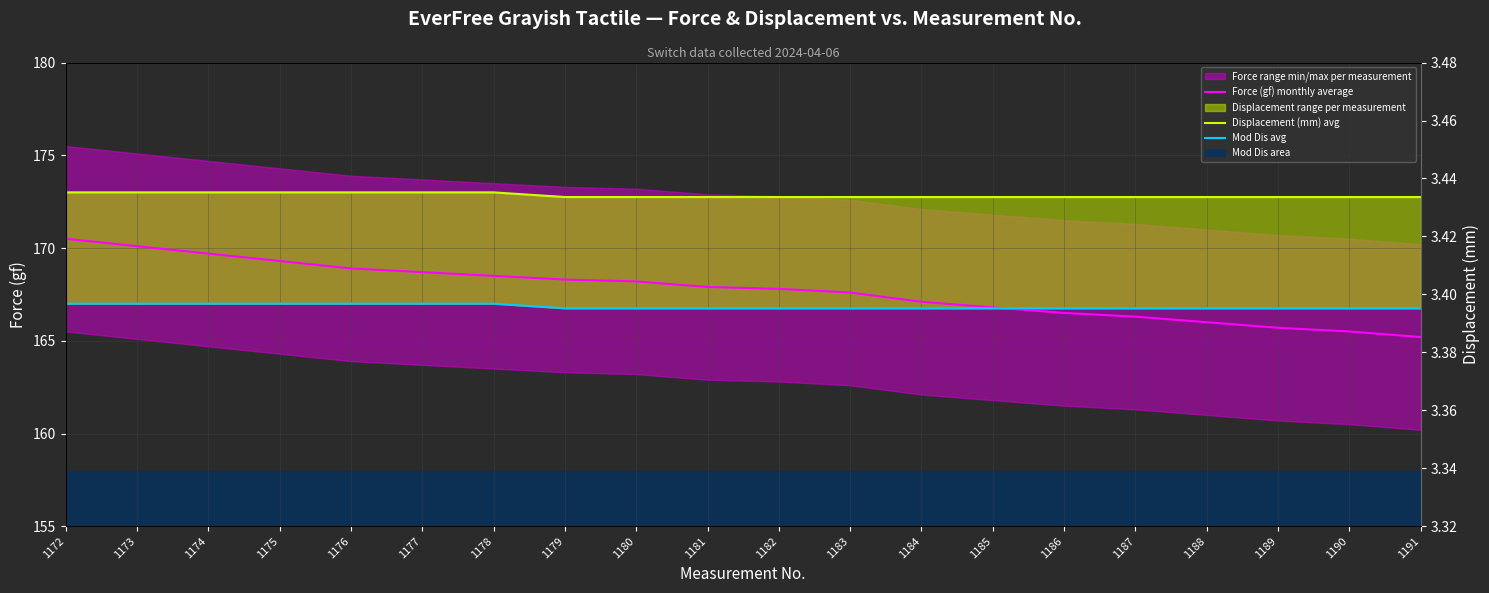

Rank the categories by Force (gf) monthly average value from highest to lowest.

1172, 1173, 1174, 1175, 1176, 1177, 1178, 1179, 1180, 1181, 1182, 1183, 1184, 1185, 1186, 1187, 1188, 1189, 1190, 1191